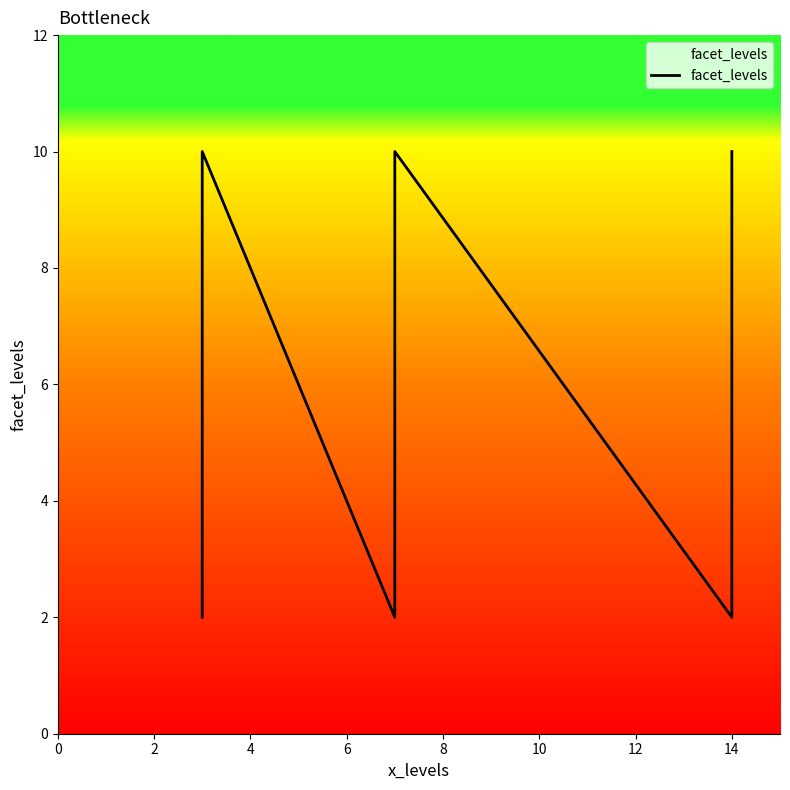

What value does the data have at 4?

10